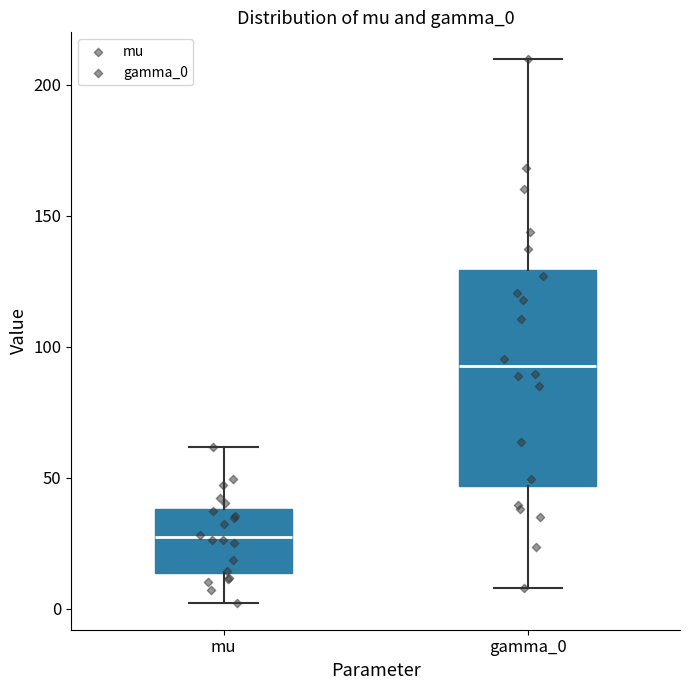

Which box's median line is the highest?

gamma_0